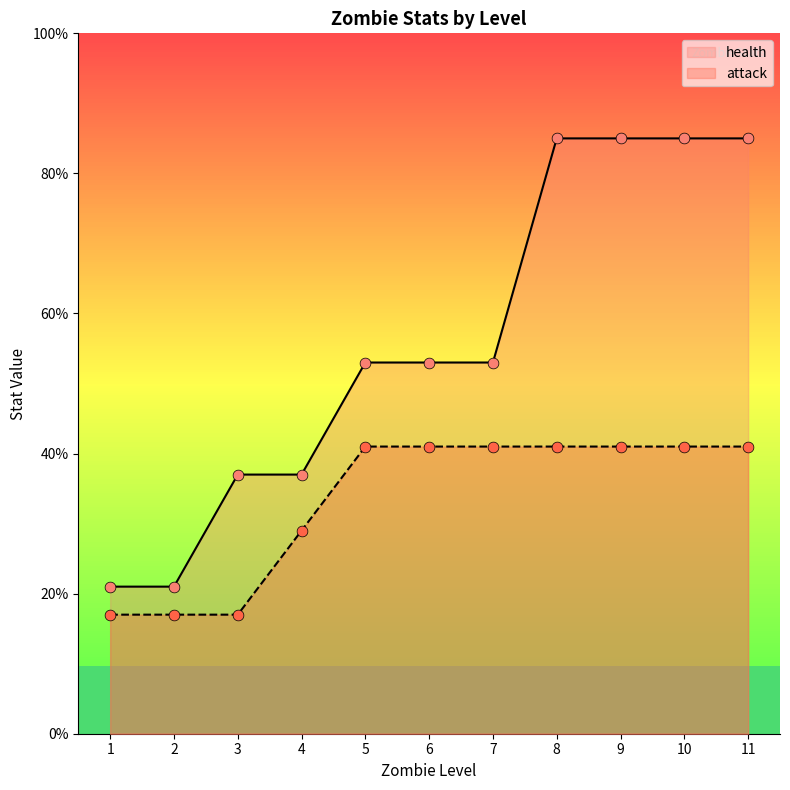

Which series has the largest total across all categories?

health